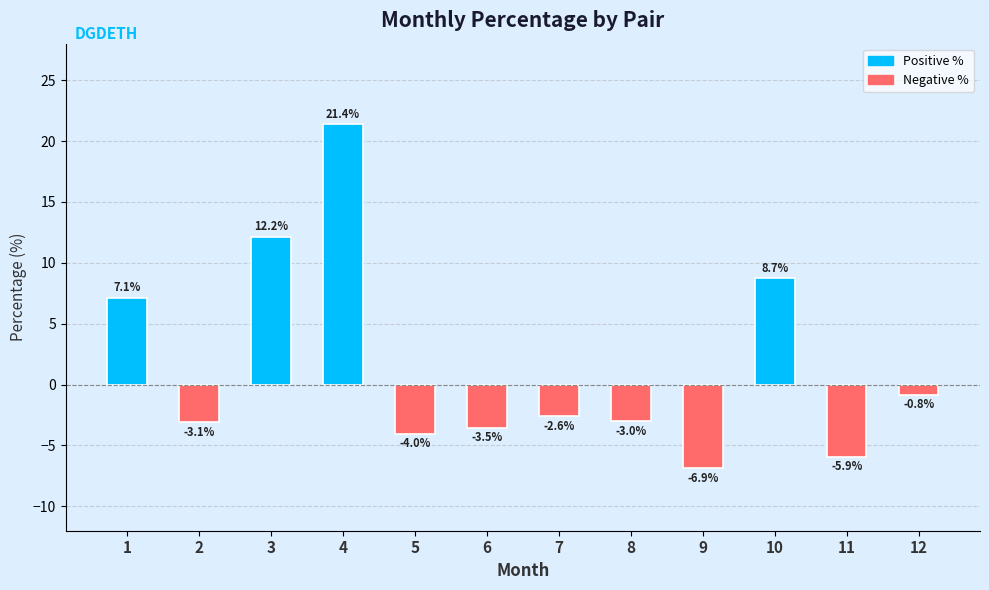

True or false: the data shows -3.5 at 6.

True